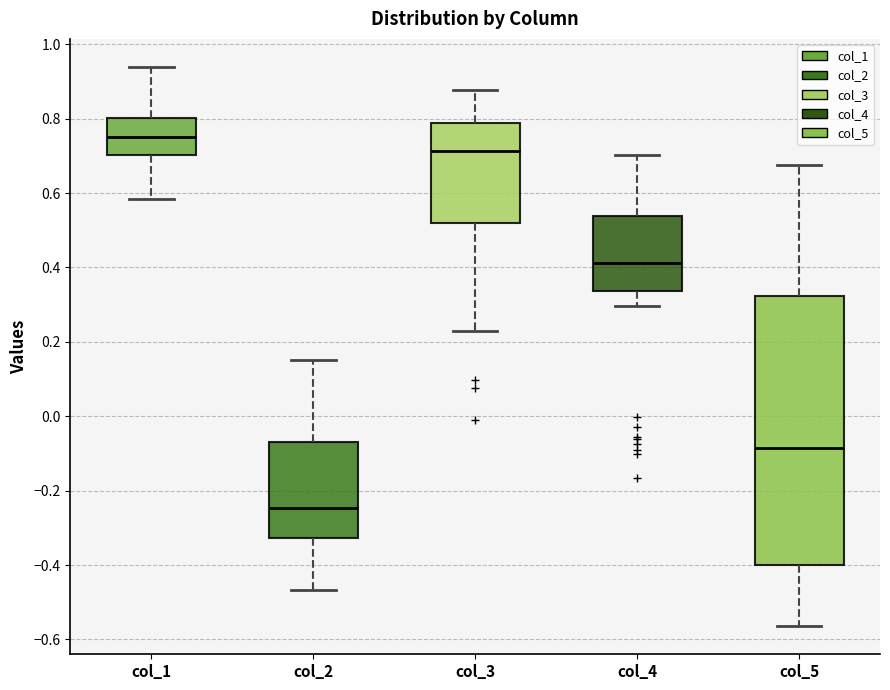

Comparing the boxes themselves (not the whiskers), which one is the tallest?

col_5